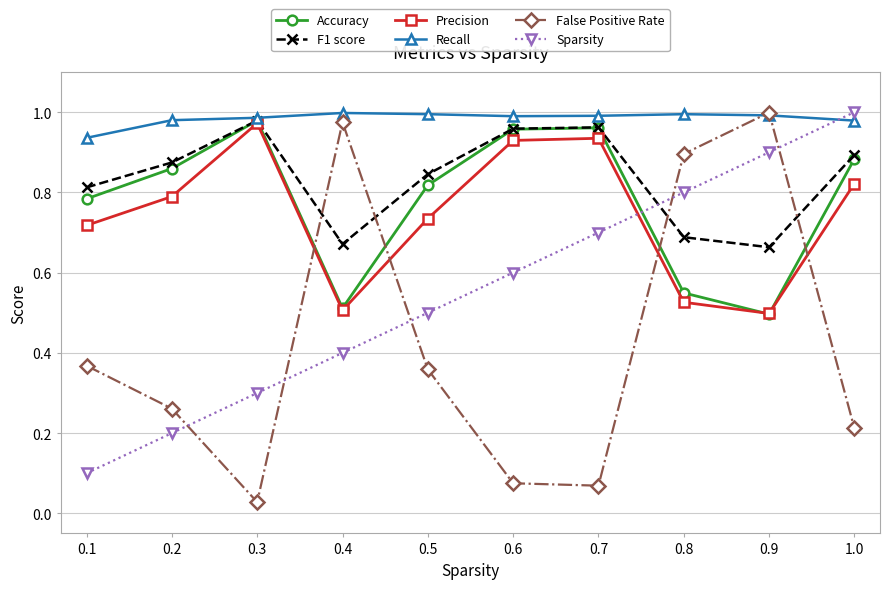

True or false: Sparsity has more than 0 points higher than both neighbors.

False